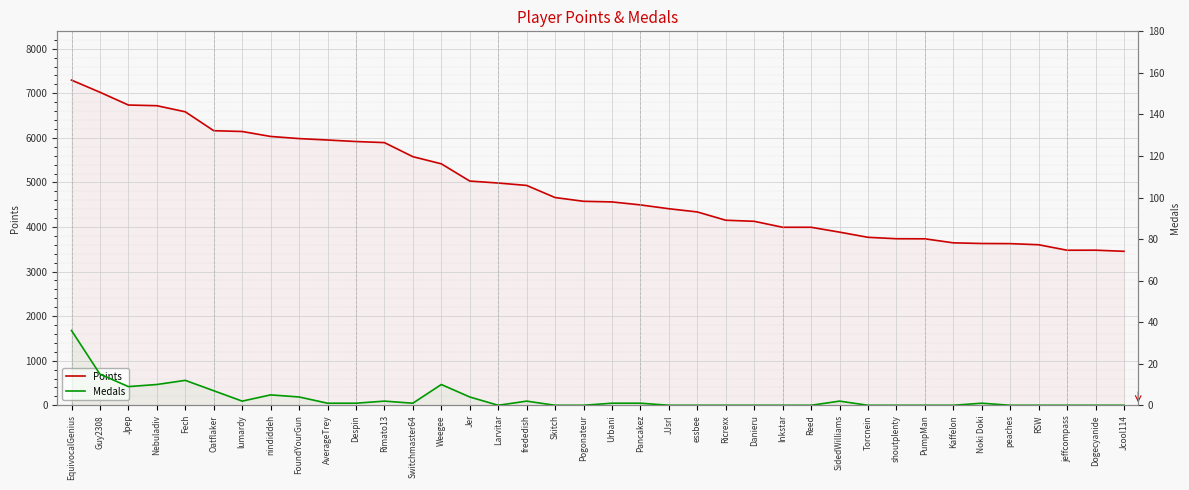

What is the difference between the second highest and minimum values in the Medals series?

15